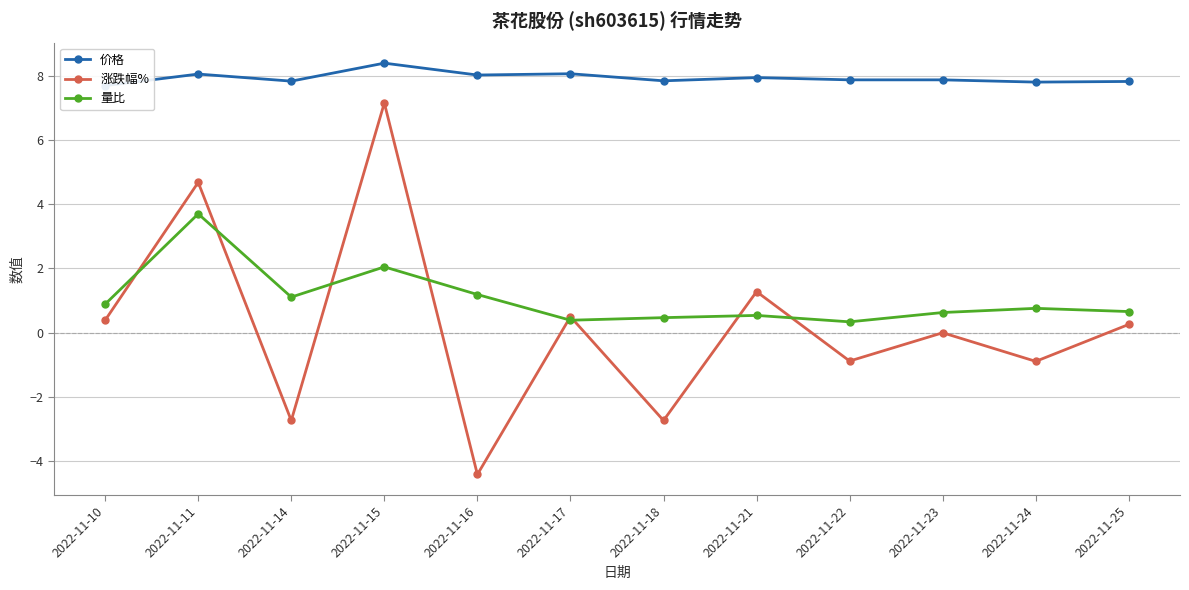

What are all the series names shown in the legend?

价格, 涨跌幅%, 量比